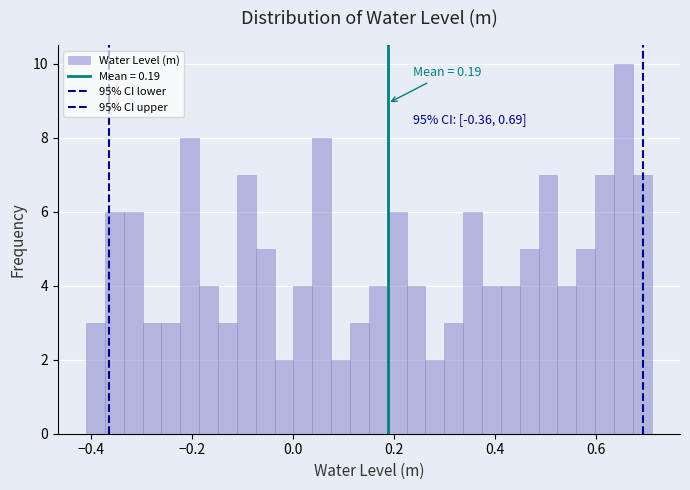

Read against the x-axis, roughly where is the centre of the tallest bar?

0.66